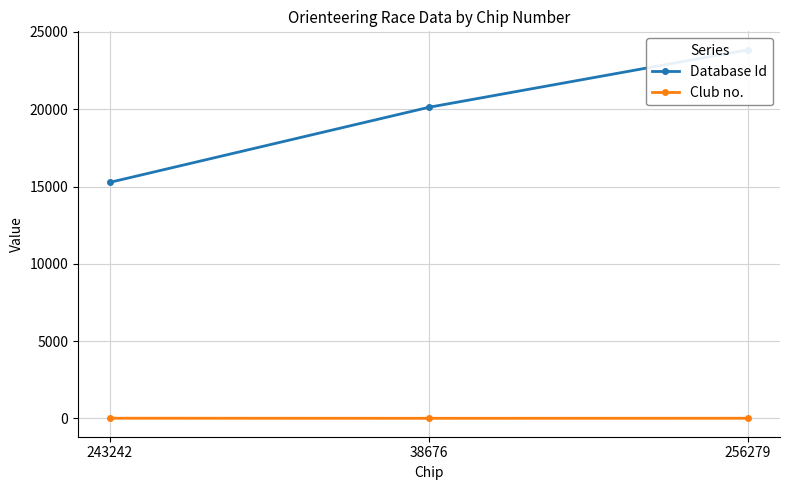

List the series in order of their overall mean, highest first.

Database Id, Club no.